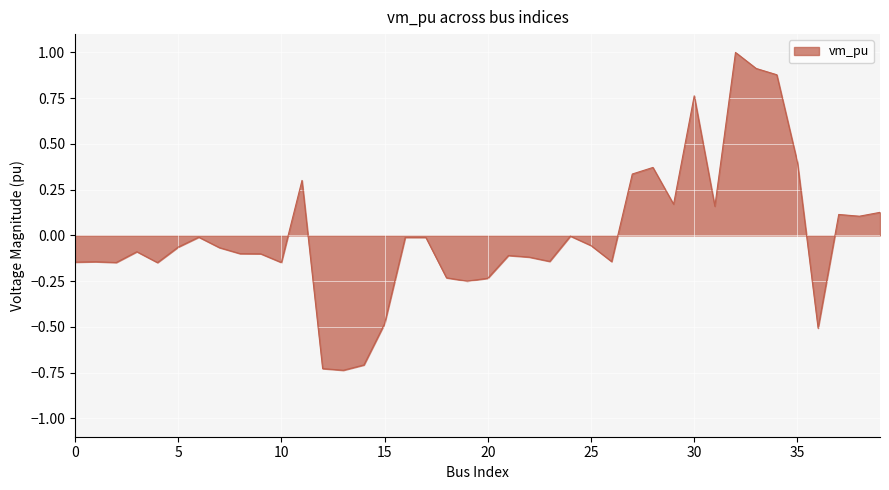

What is the difference between the maximum and minimum values?

1.7